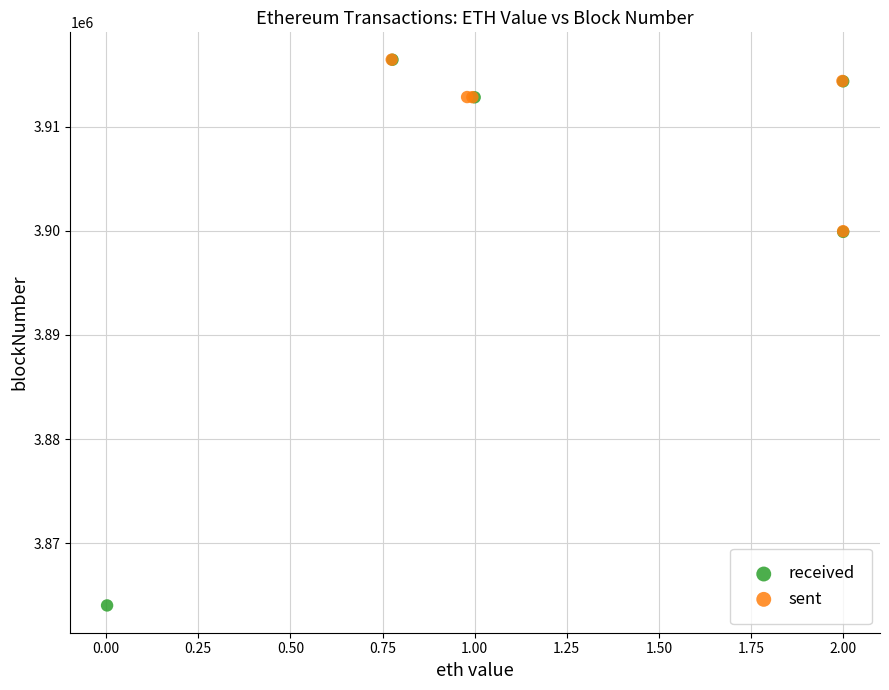

What are all the series names shown in the legend?

received, sent